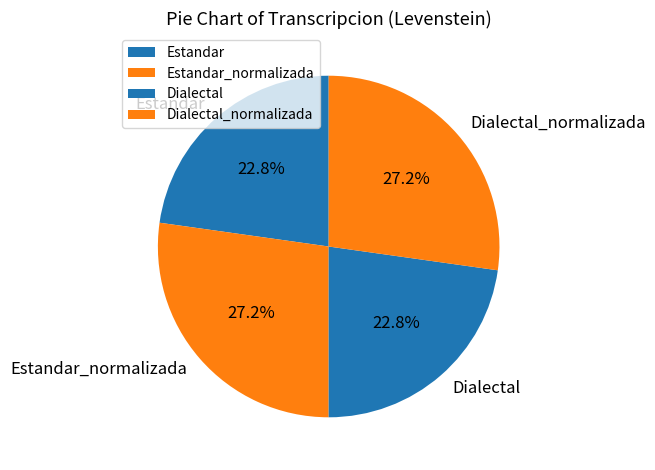

Is there a majority slice in this chart?

No